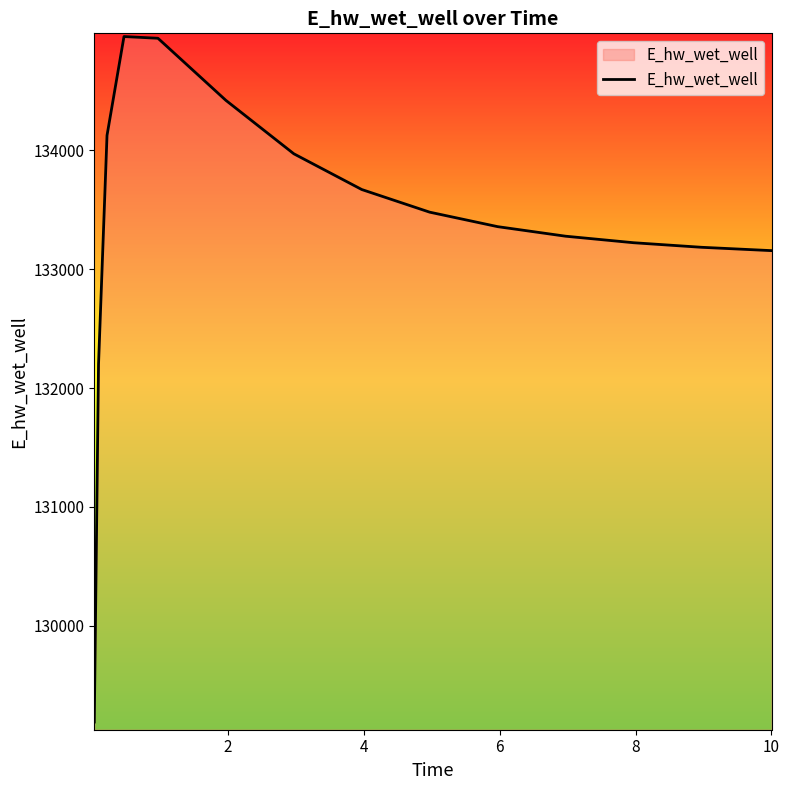

What is the smallest value displayed?

129192.1